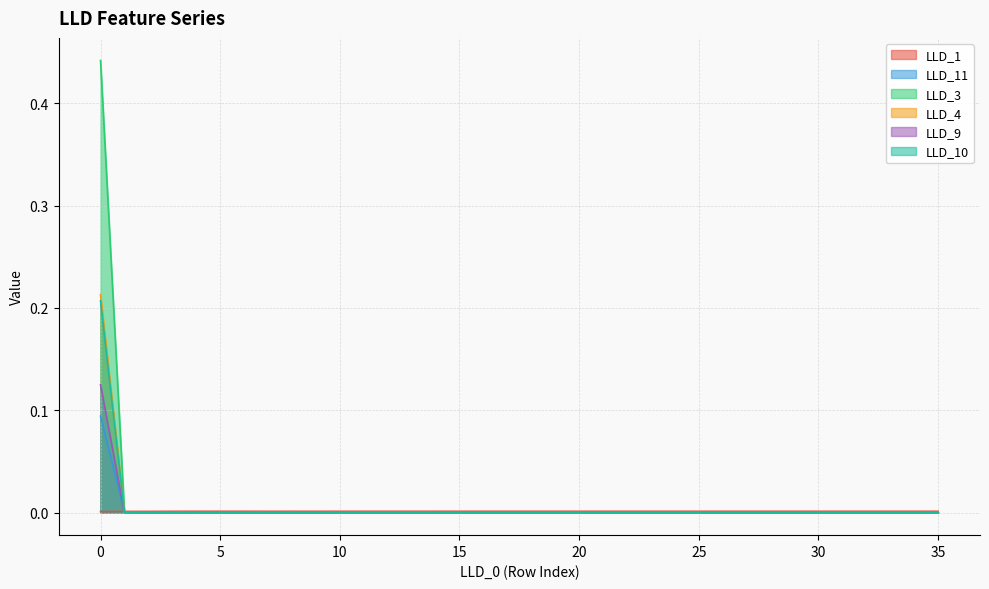

Where is LLD_3 nearest to the value 0?

1